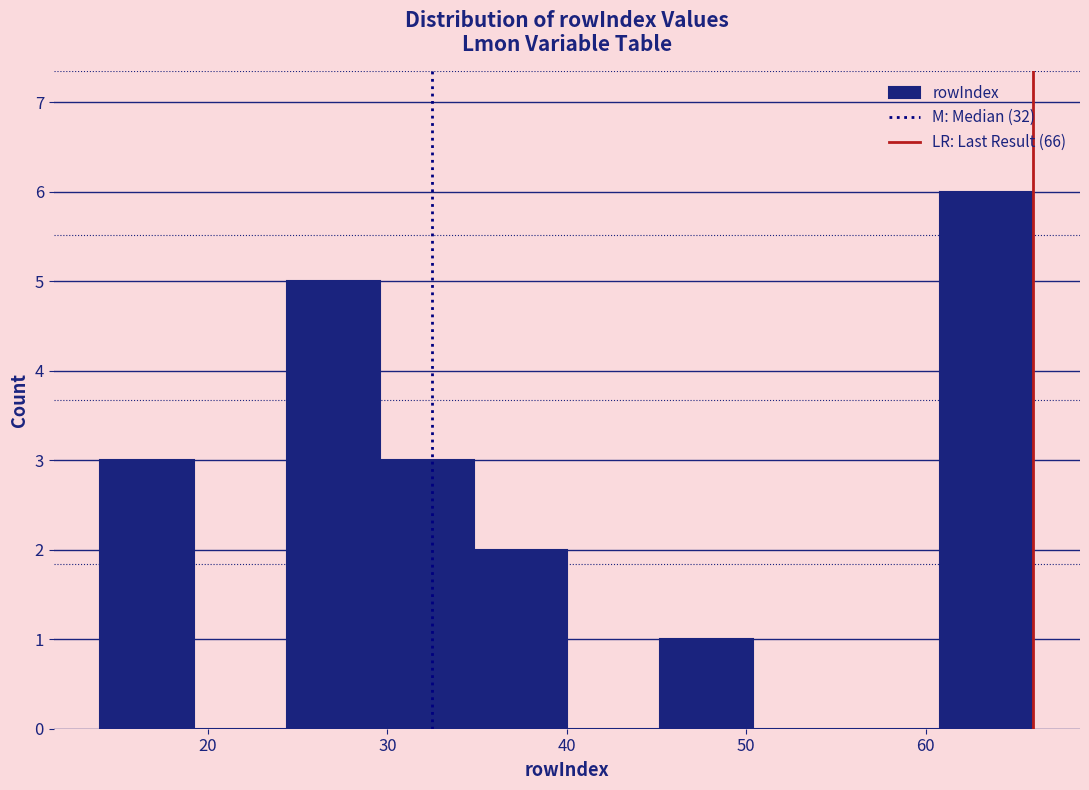

Reading left to right, transcribe this chart: for each bar, give the range it covers on the x-axis and its height. Neither the bar edges nor the heights are printed on the chart, so give them approximately, as read against the axes.

14.0 to 19.2: 3
19.2 to 24.4: 0
24.4 to 29.6: 5
29.6 to 34.8: 3
34.8 to 40.0: 2
40.0 to 45.2: 0
45.2 to 50.4: 1
50.4 to 55.6: 0
55.6 to 60.8: 0
60.8 to 66.0: 6